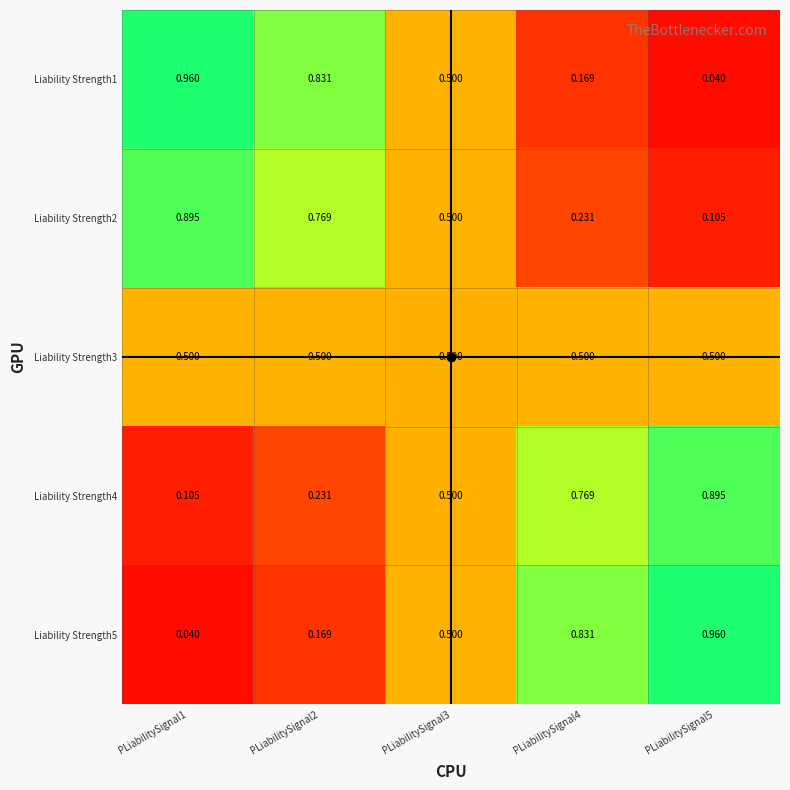

What is the difference between the highest and lowest values at PLiabilitySignal4?

0.7